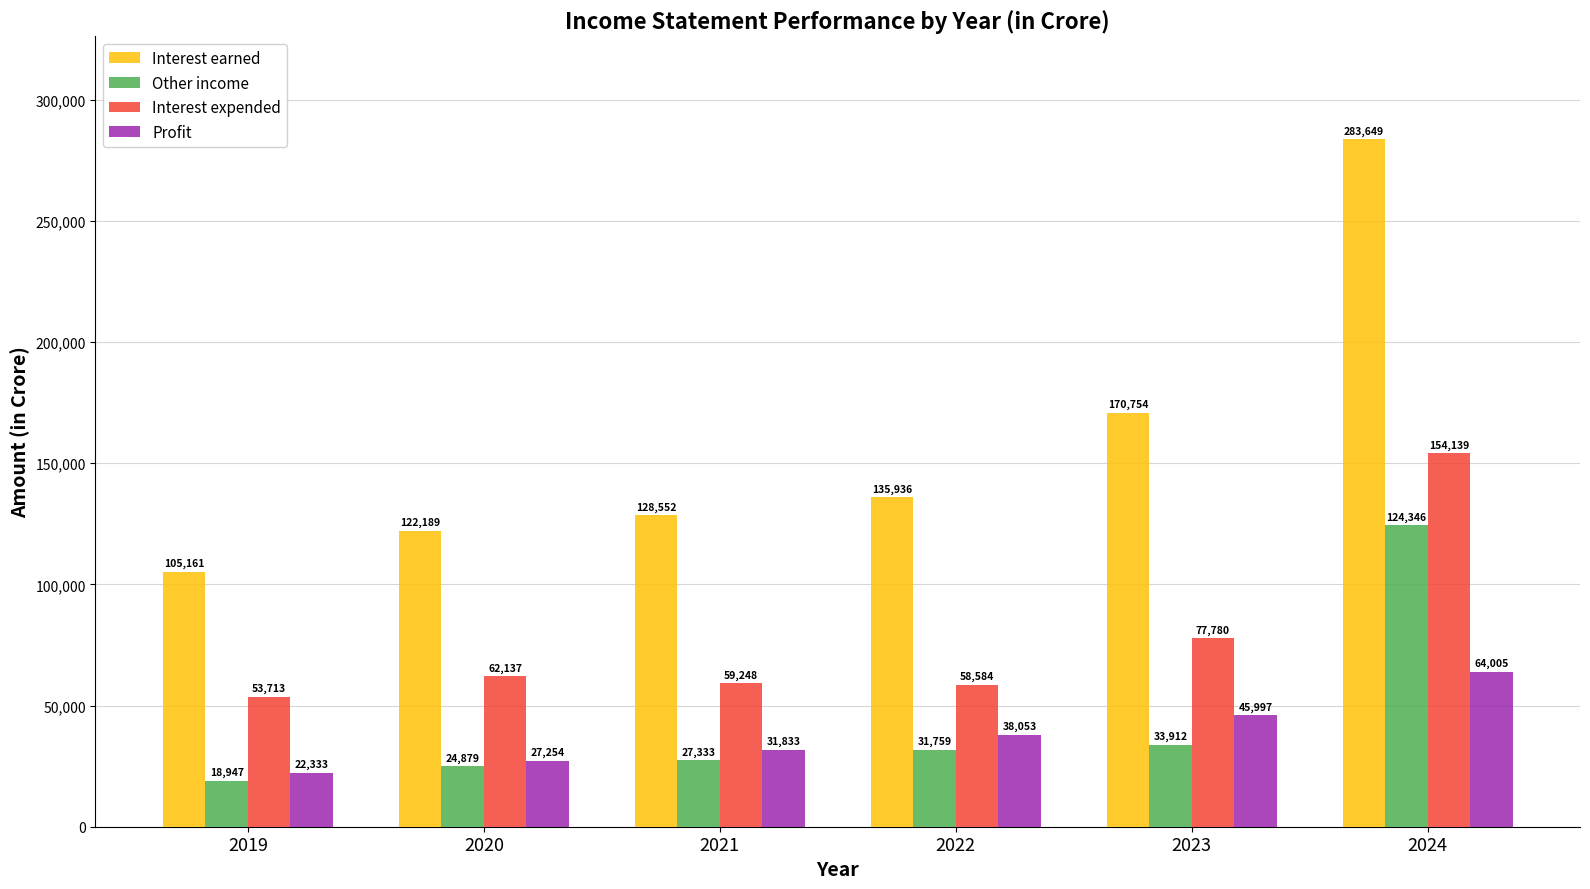

Which series has the largest range (max minus min)?

Interest earned